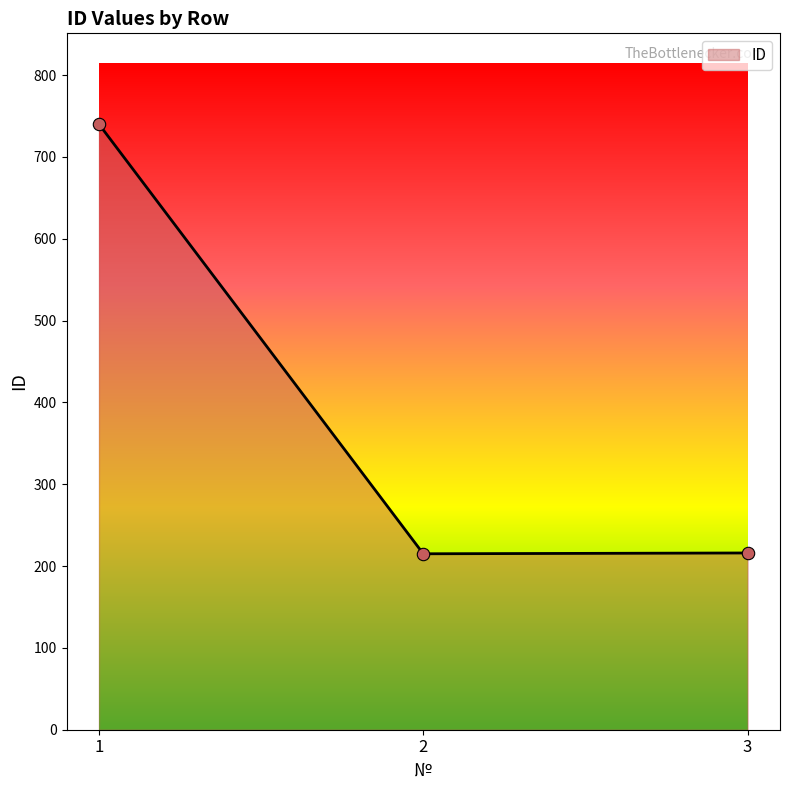

Which has a higher value, 2 or 1?

1